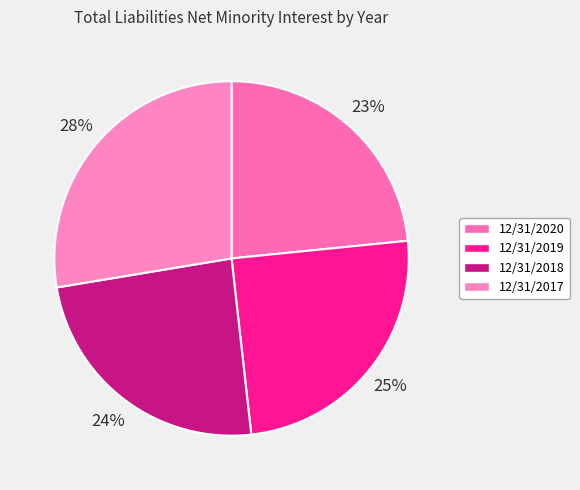

True or false: 12/31/2017 accounts for 15% of the total.

False